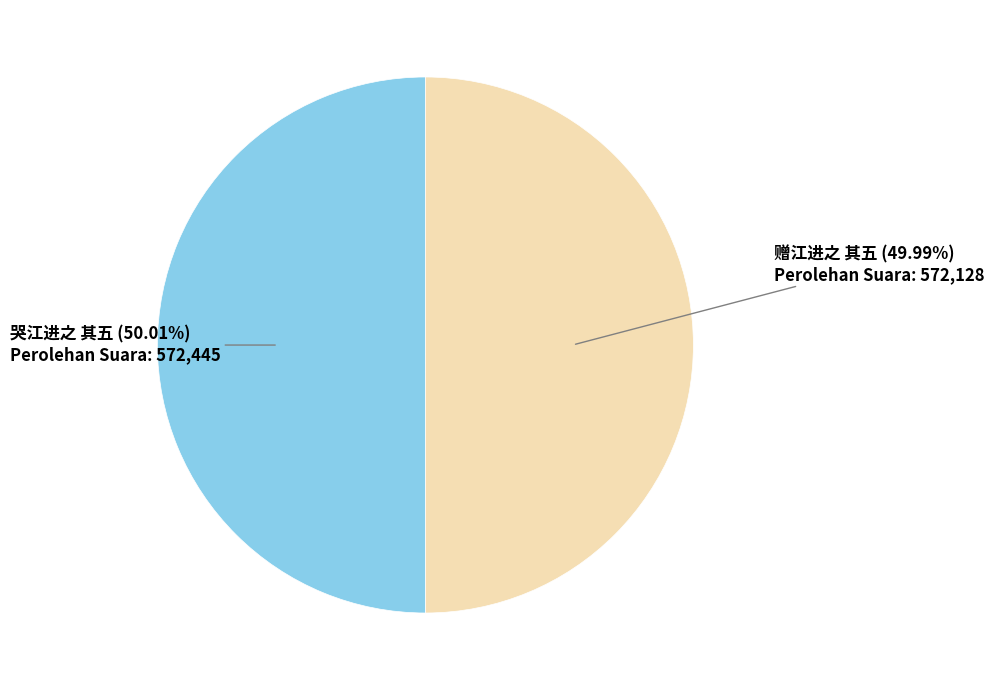

To the nearest percent, what is the average slice percentage?

50%